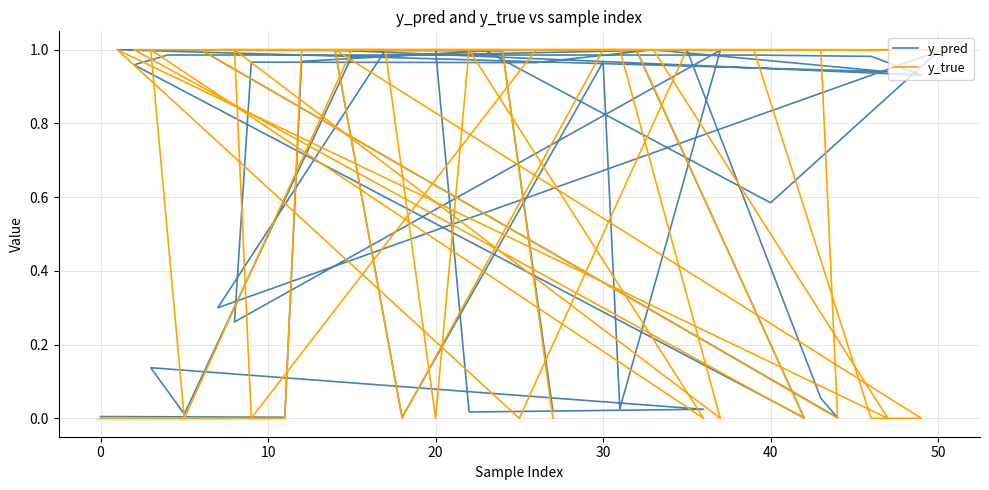

The y_true series shows 1.6 at 10. True or false?

False